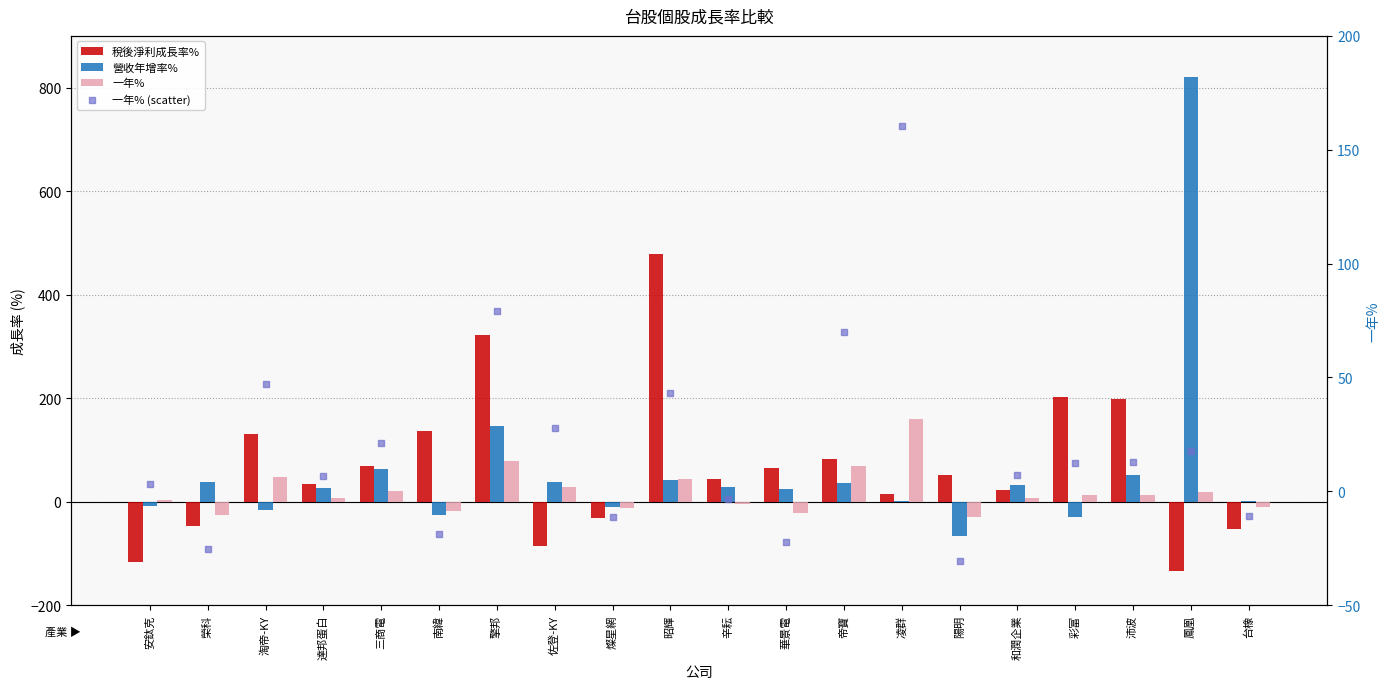

Which series has the largest total across all categories?

稅後淨利成長率%